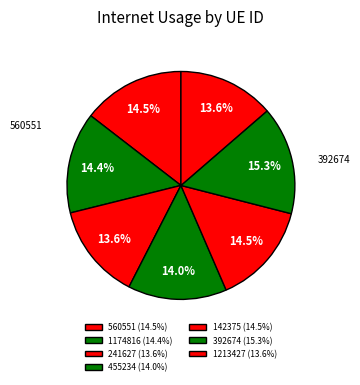

Is there any slice that represents more than half of the pie?

No